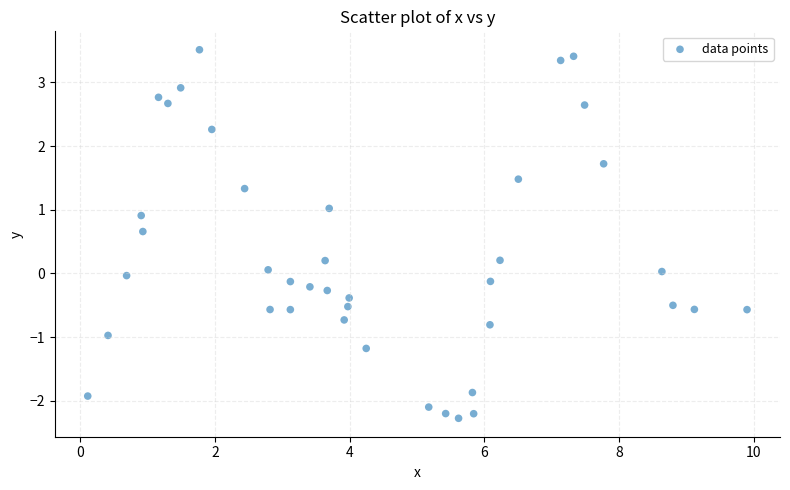

What is the range of X values (max minus min)?

9.8